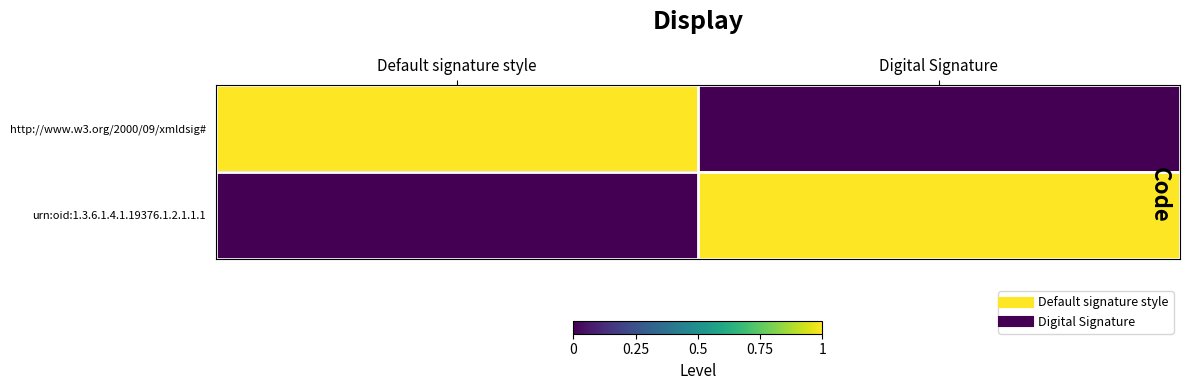

Reading left to right, transcribe all the data shown in this chart.

http://www.w3.org/2000/09/xmldsig#: Default signature style=1	Digital Signature=0
urn:oid:1.3.6.1.4.1.19376.1.2.1.1.1: Default signature style=0	Digital Signature=1